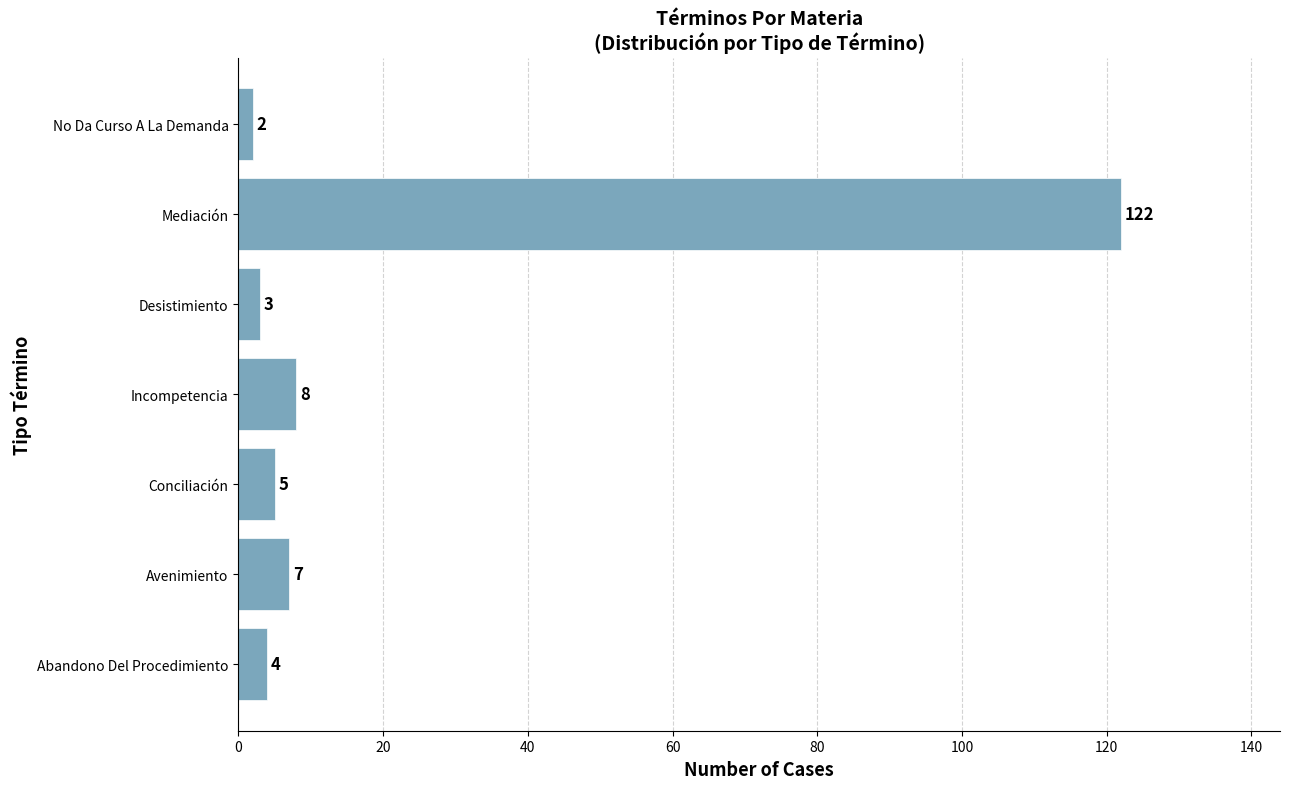

Rank the categories by value from highest to lowest.

Mediación, Incompetencia, Avenimiento, Conciliación, Abandono Del Procedimiento, Desistimiento, No Da Curso A La Demanda